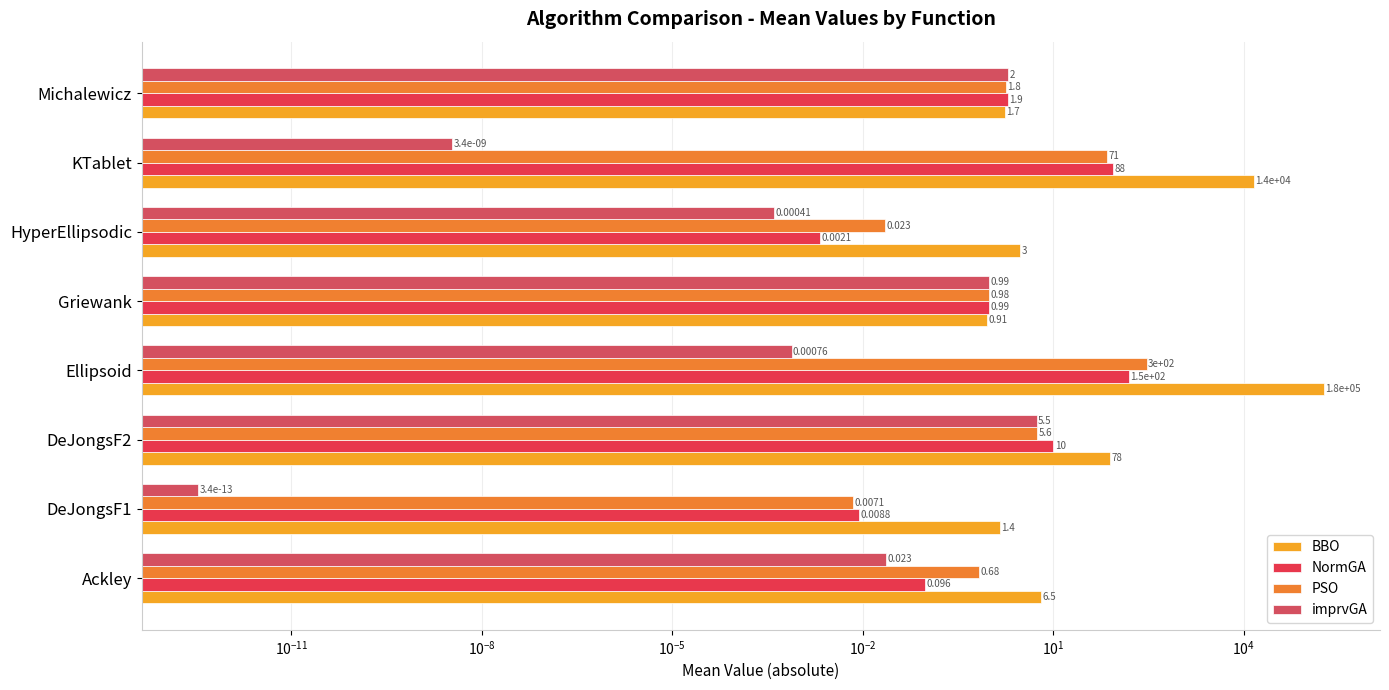

The imprvGA series shows 2.6 at DeJongsF2. True or false?

False